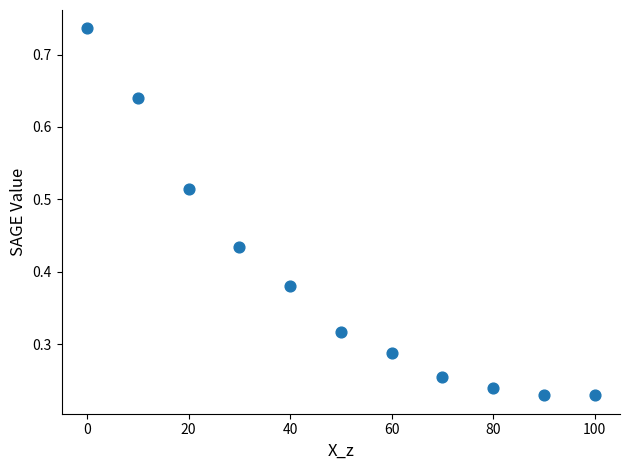

What is the range of X values (max minus min)?

100.0